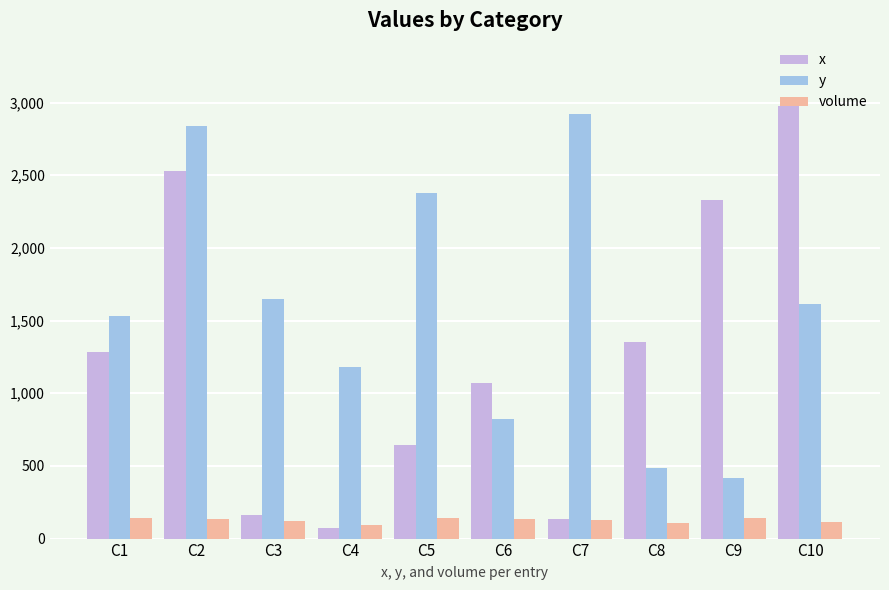

The x series shows 2327 at C9. True or false?

True